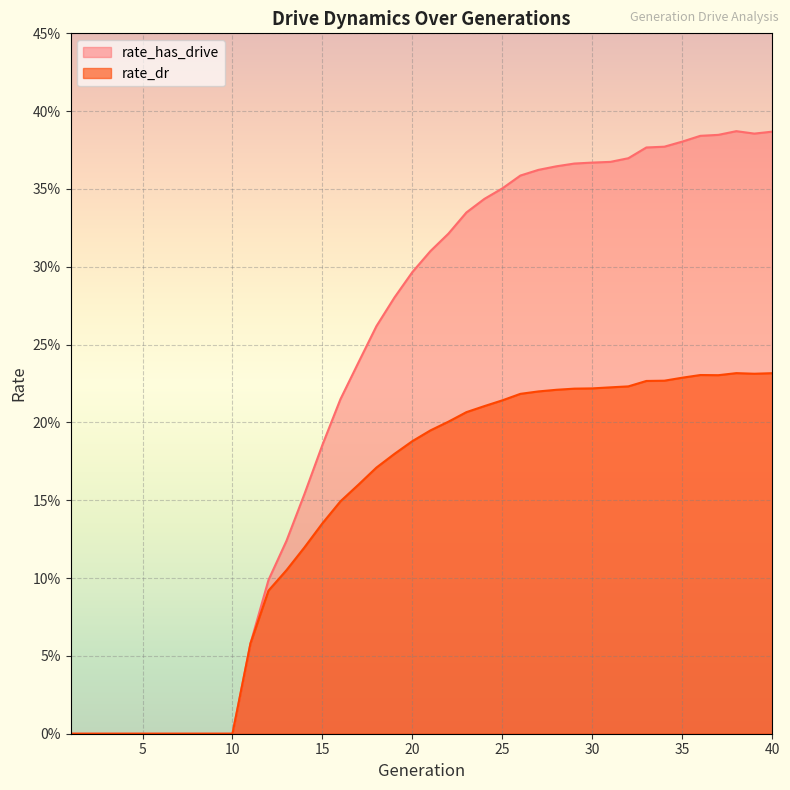

Does the chart display data point markers on the line(s)?

No